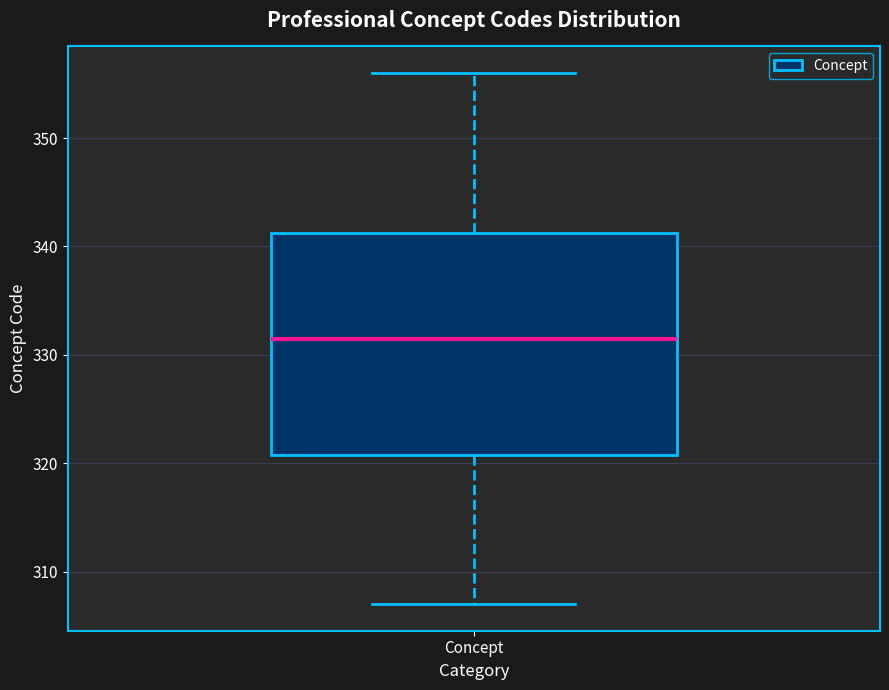

Transcribe this box plot: give where the median line is, the range the box spans, and where the two whiskers end, as read against the y-axis. The values are not printed on the chart, so give them approximately, as read against the axis.

median 332, box 321 to 341, whiskers 307 to 356